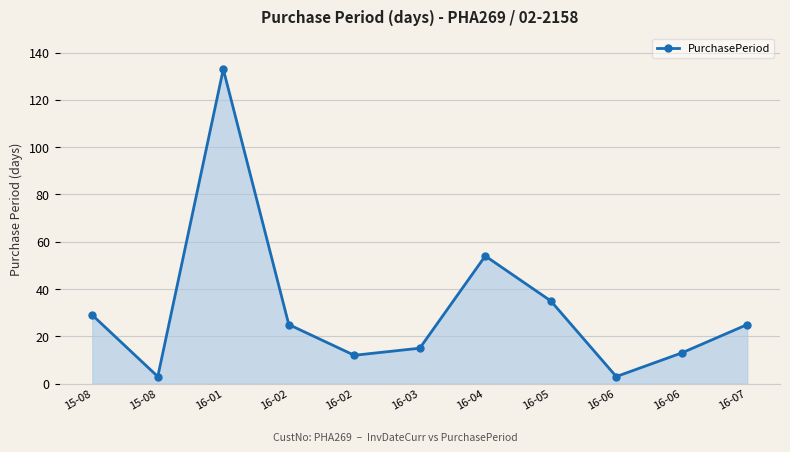

Does the chart have visible grid lines?

Yes